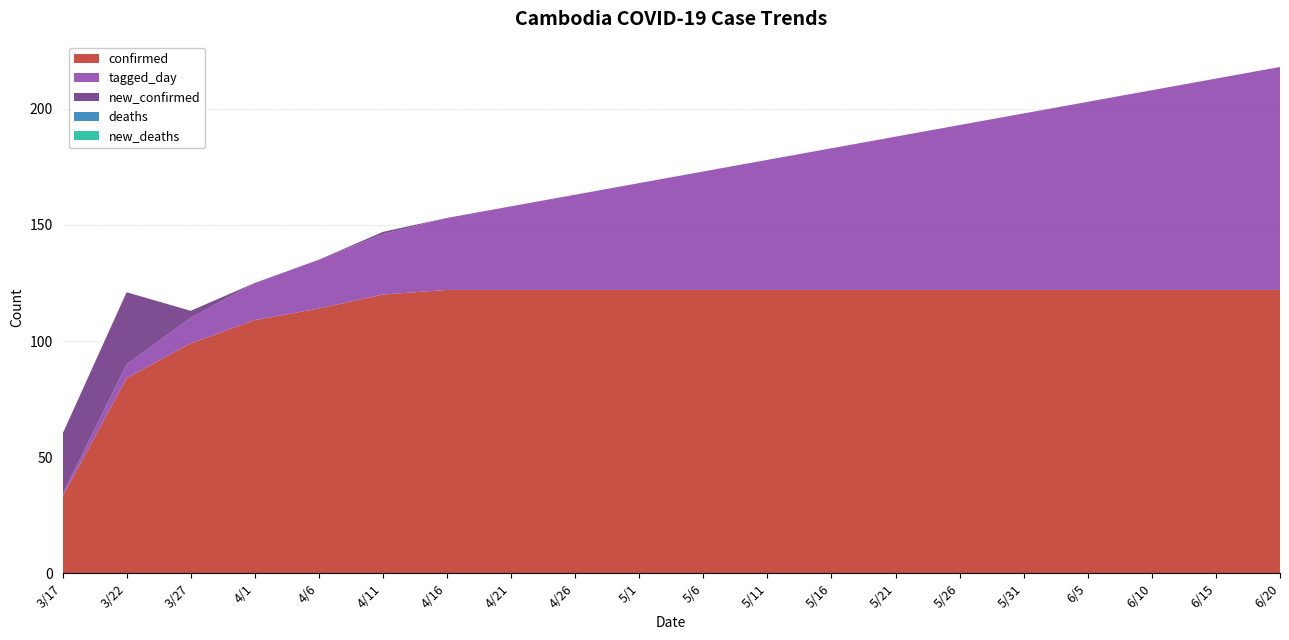

Reading right to left, extract all data points from this chart.

confirmed: 122	122	122	122	122	122	122	122	122	122	122	122	122	122	120	114	109	99	84	33
new_confirmed: 0	0	0	0	0	0	0	0	0	0	0	0	0	0	1	0	0	3	31	26
deaths: 0	0	0	0	0	0	0	0	0	0	0	0	0	0	0	0	0	0	0	0
new_deaths: 0	0	0	0	0	0	0	0	0	0	0	0	0	0	0	0	0	0	0	0
tagged_day: 96	91	86	81	76	71	66	61	56	51	46	41	36	31	26	21	16	11	6	1